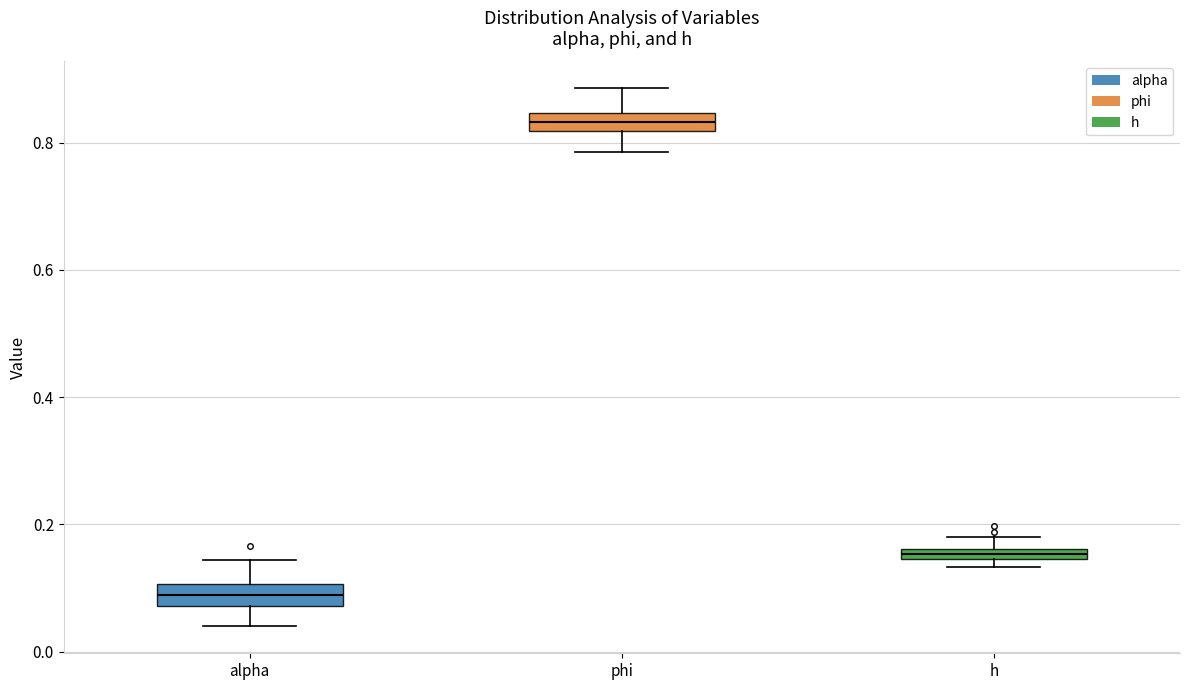

Where is the lower edge of the box for phi on the y-axis? The values are not printed on the chart, so give them approximately, as read against the axis.

0.82